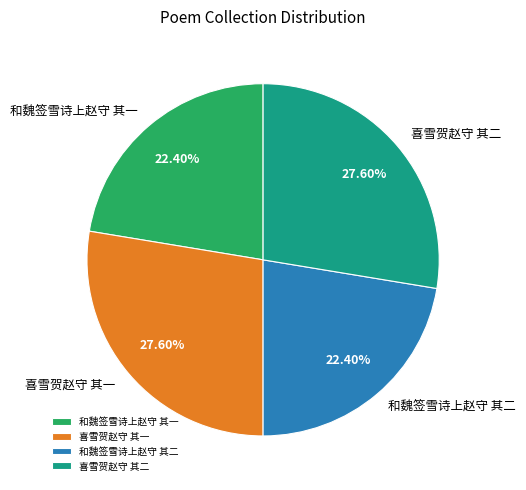

Is 喜雪贺赵守 其二 the majority of the pie?

No